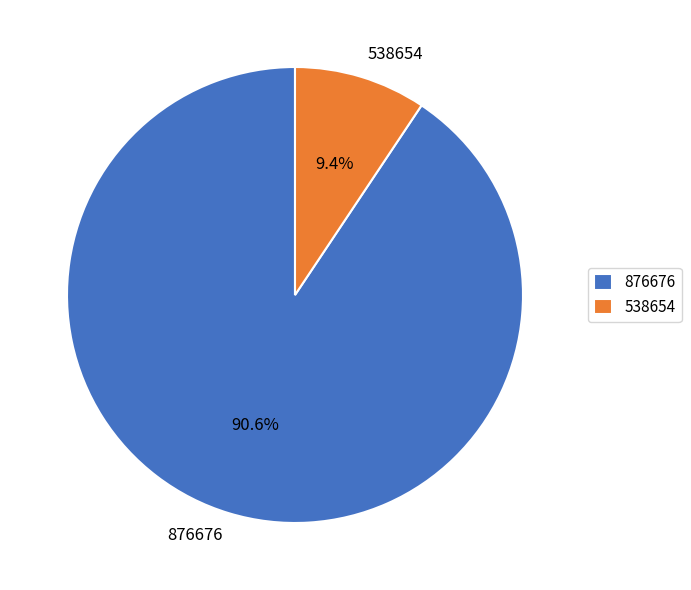

What is the largest slice in the pie chart?

876676